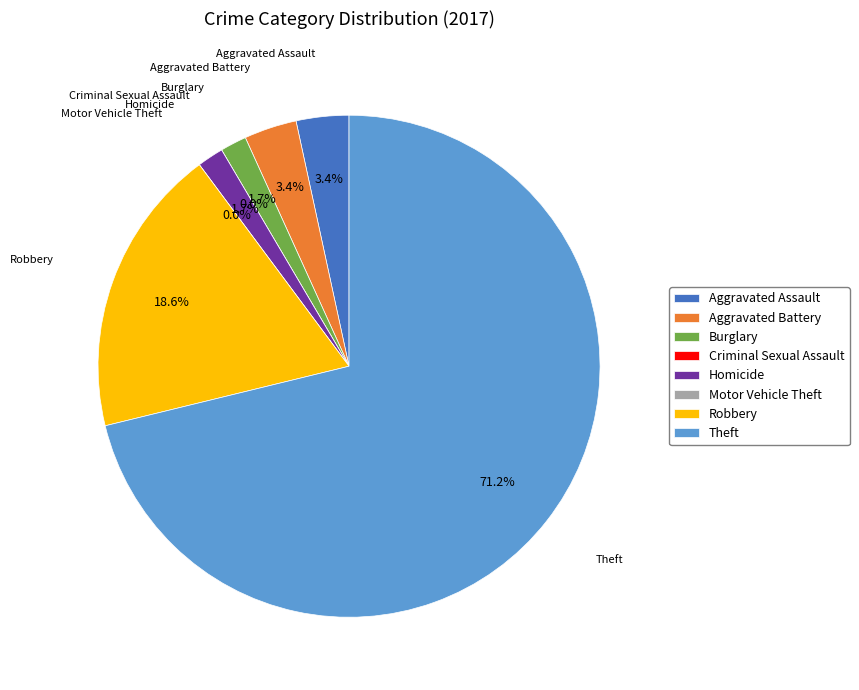

What is the smallest slice in the pie chart?

Criminal Sexual Assault